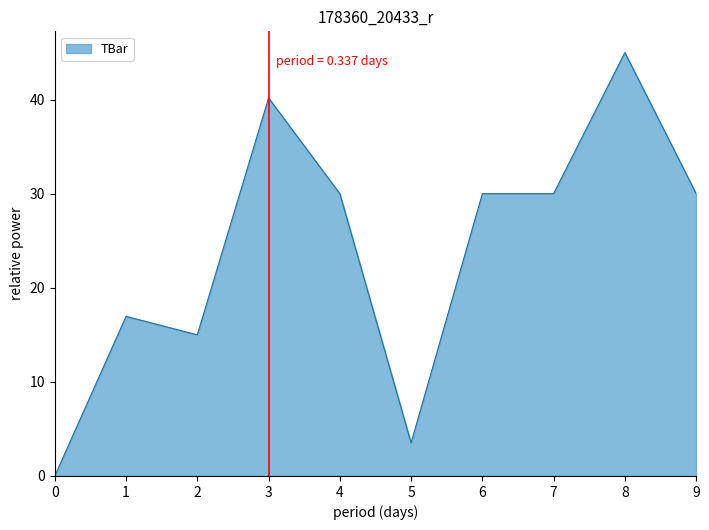

What is the sum of all values?

240.6